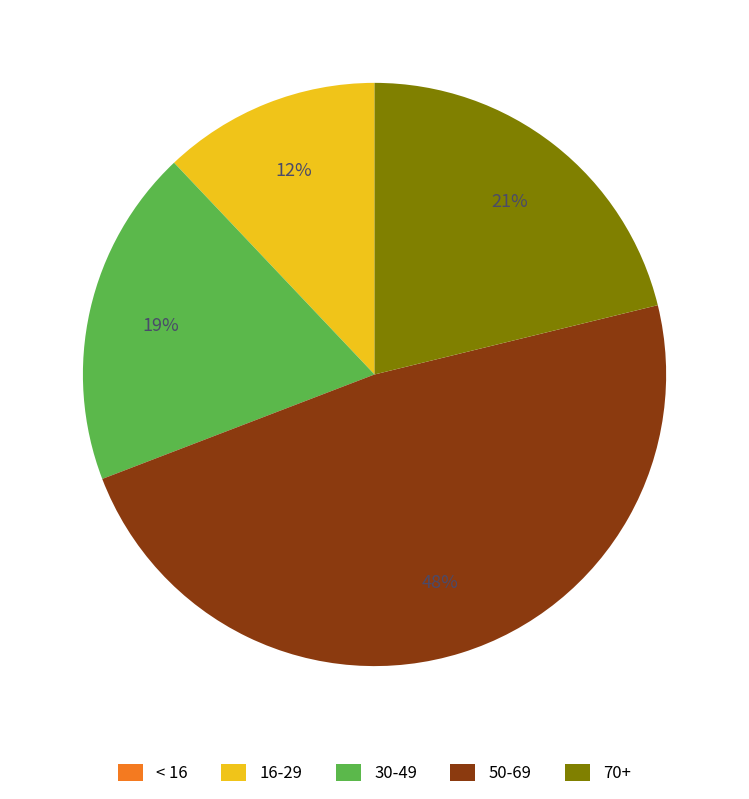

To the nearest percent, what is the difference between the largest and smallest slice percentages?

48%